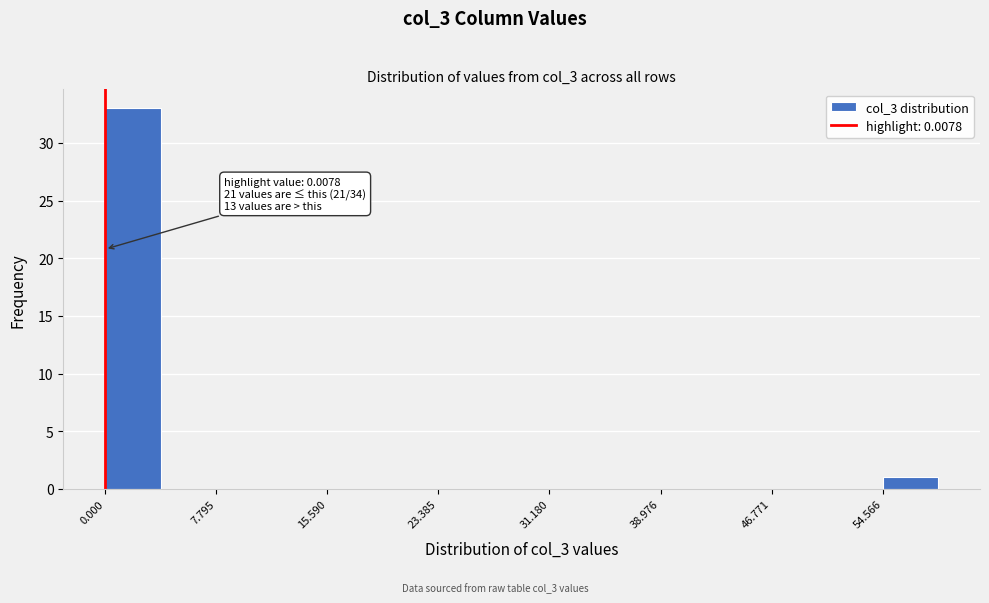

Read against the x-axis, roughly where is the centre of the tallest bar?

2